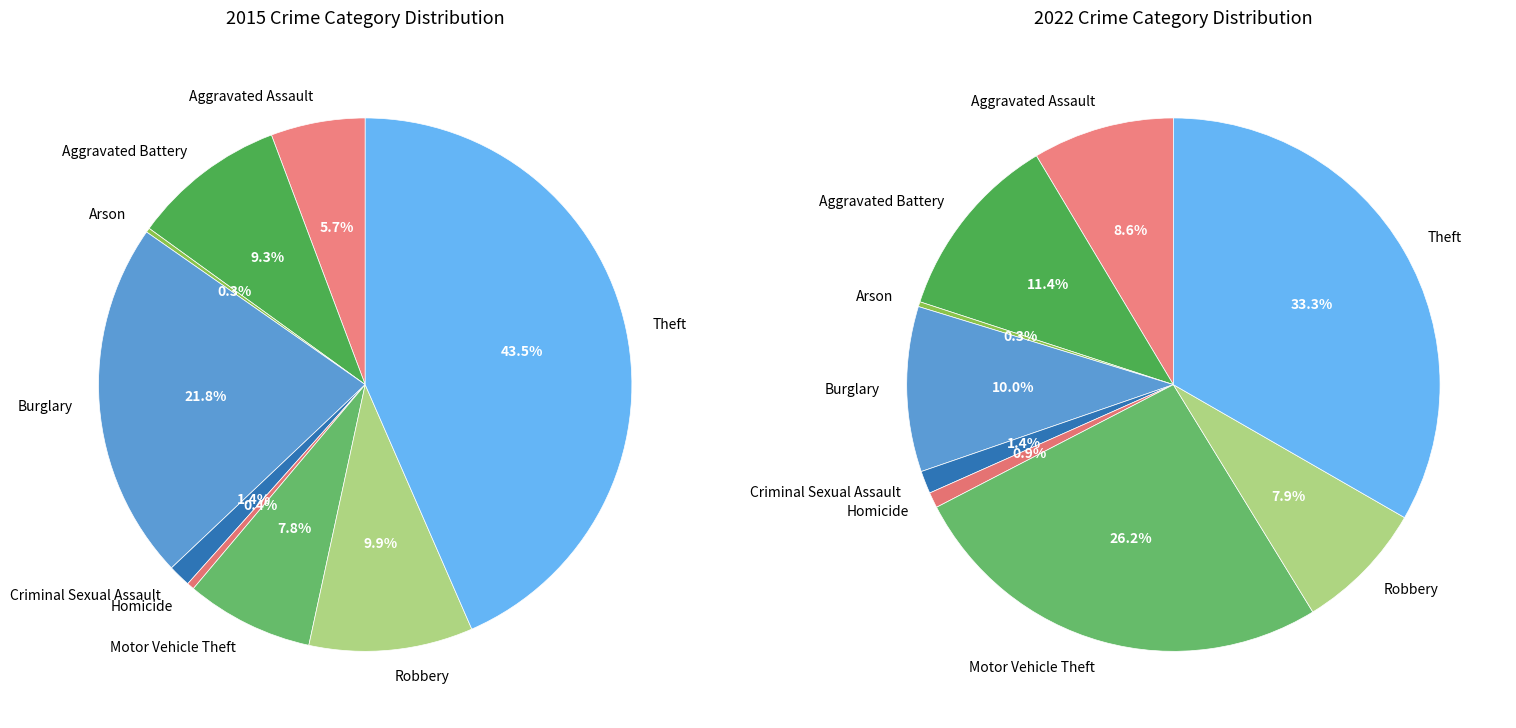

Count the number of slices in the pie.

9